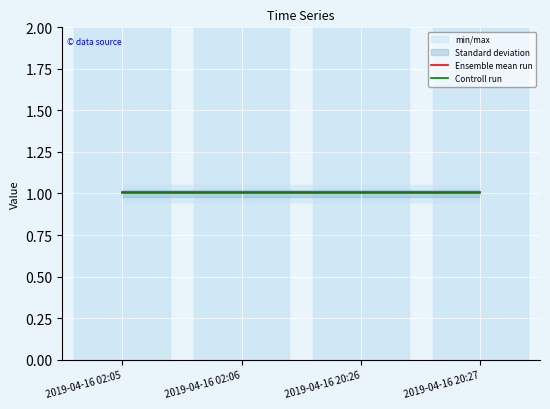

Does the chart display data point markers on the line(s)?

No